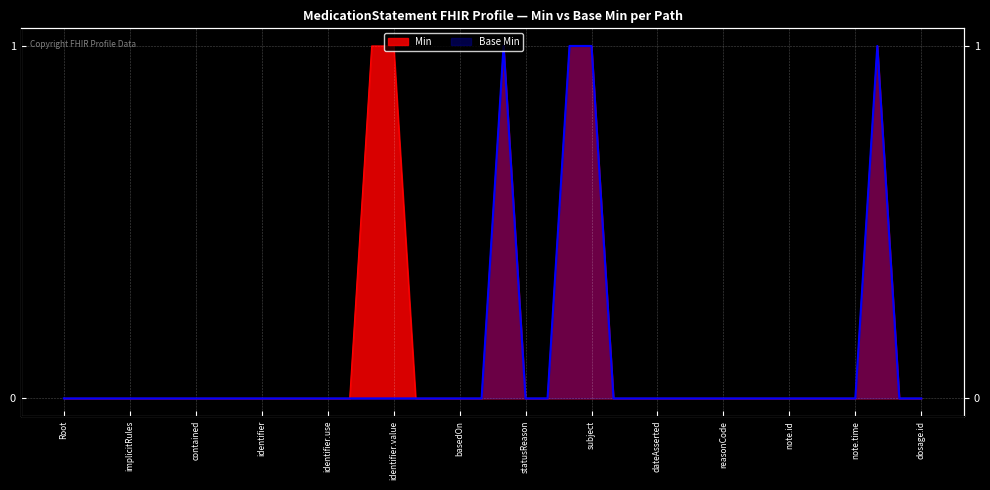

Which series has the largest range (max minus min)?

Min